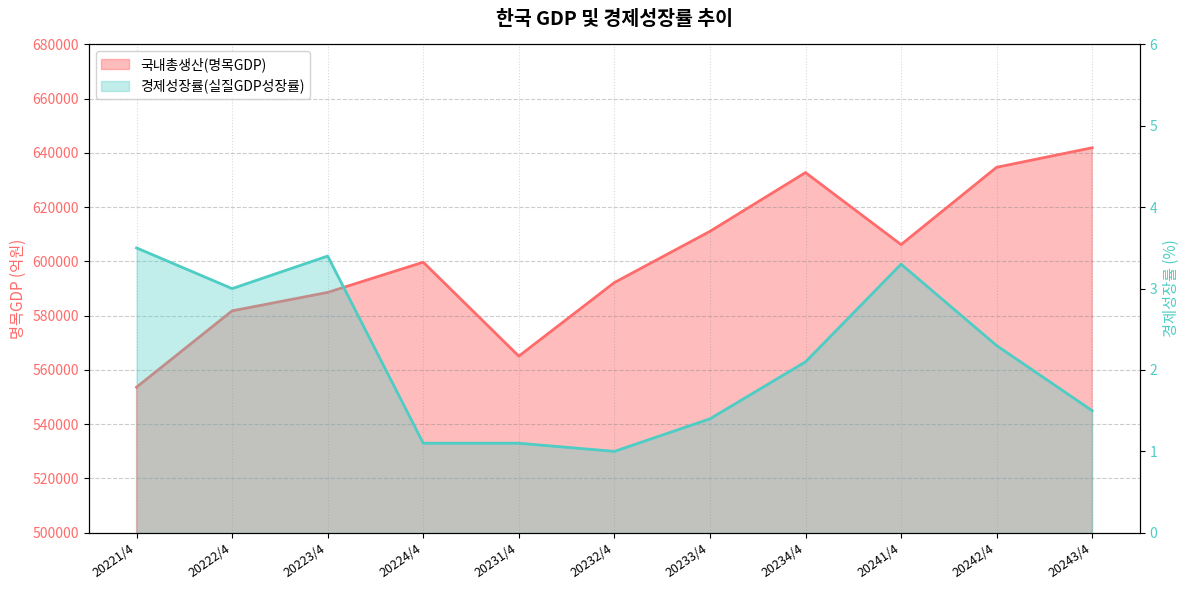

At how many categories does at least one series exceed 133164?

11